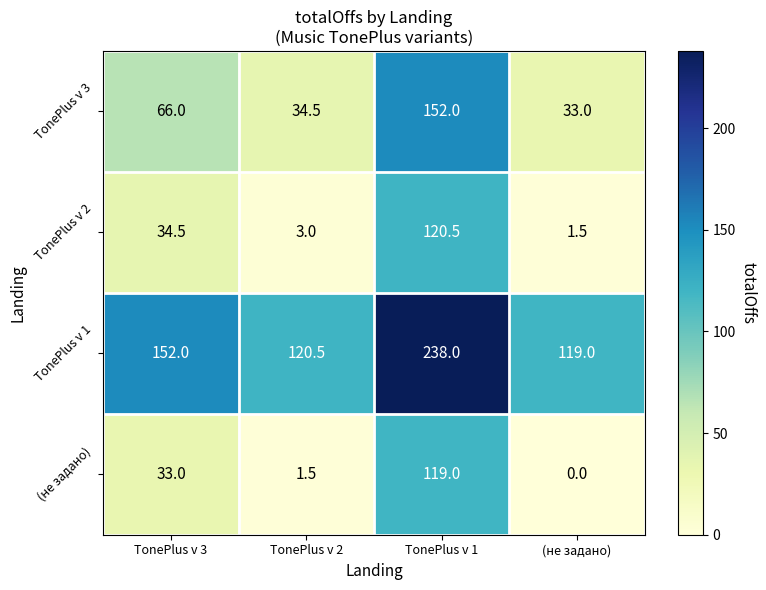

What is the average value of the TonePlus v 1 series?

157.4